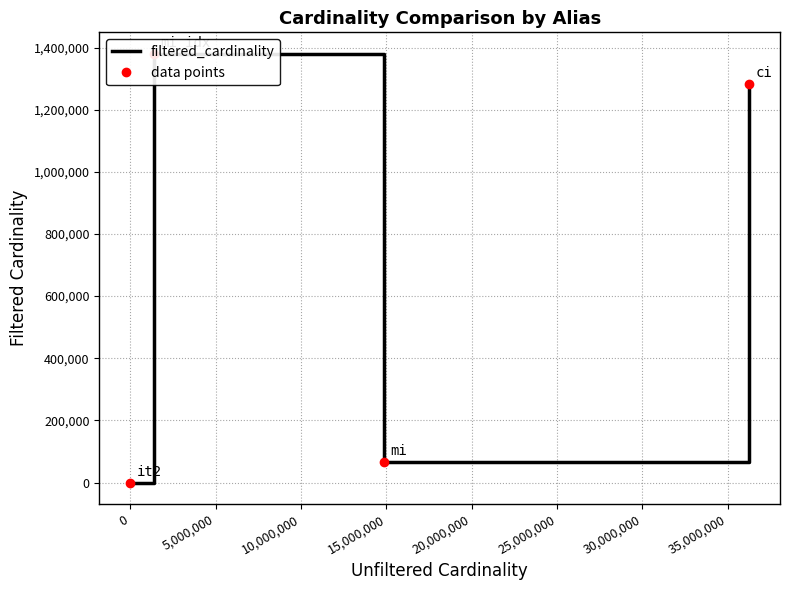

Is the value of data points at -5,000,000 greater than the value of filtered_cardinality at 0?

No